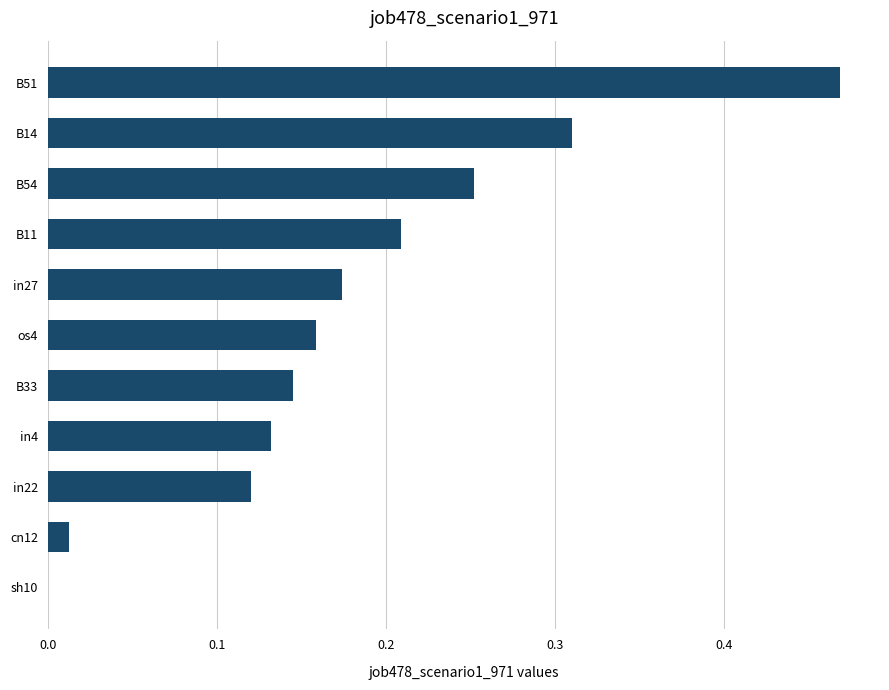

Which label corresponds to the largest value in the chart?

B51